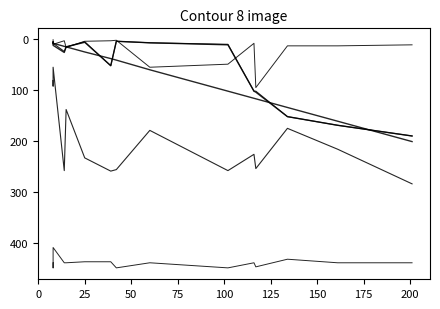

What is the greatest value displayed?

449